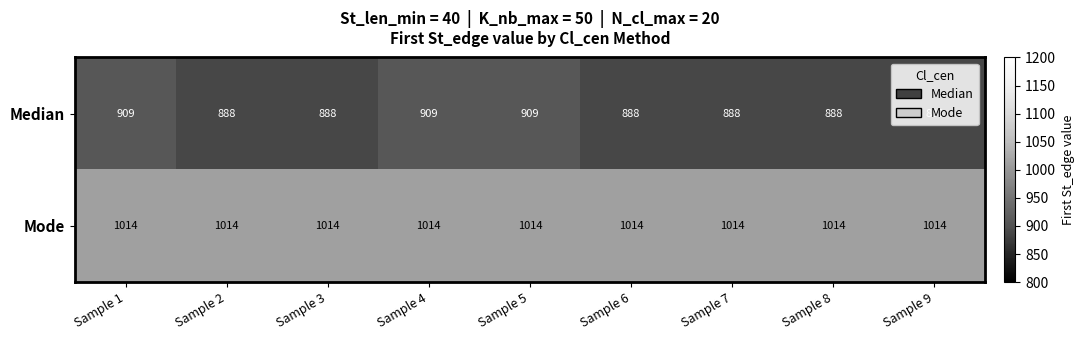

What is the average value of the Mode series?

1014